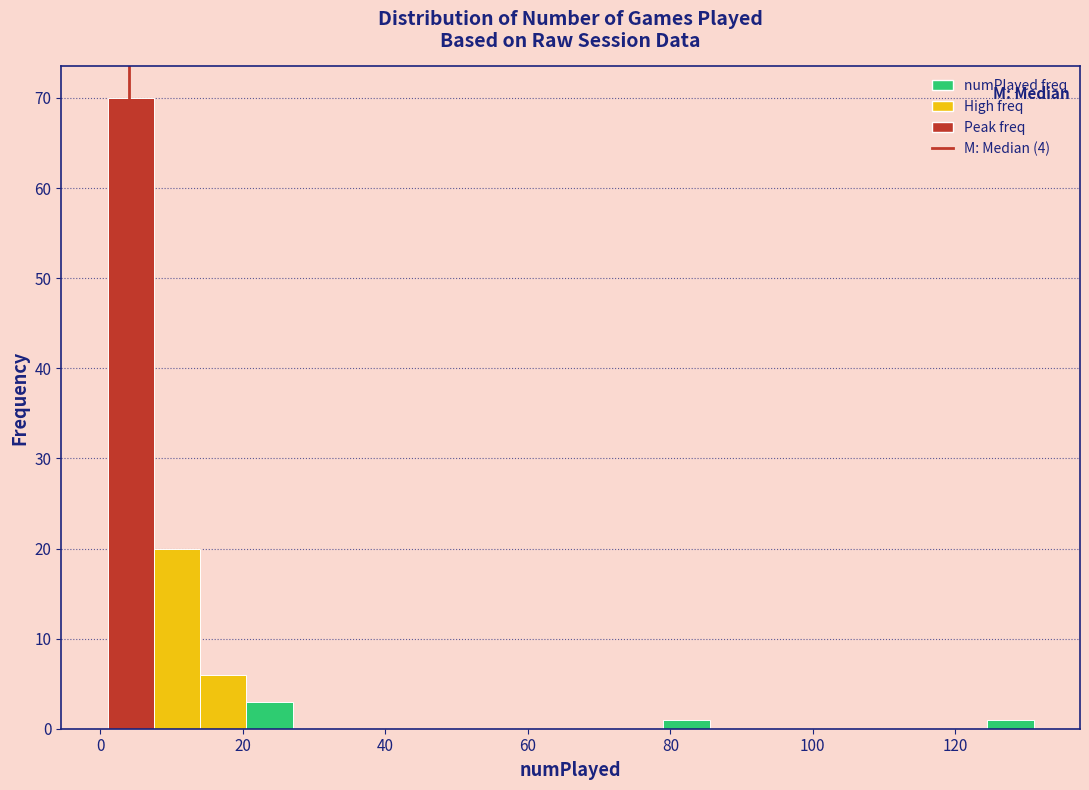

Read against the x-axis, roughly where is the centre of the tallest bar?

4